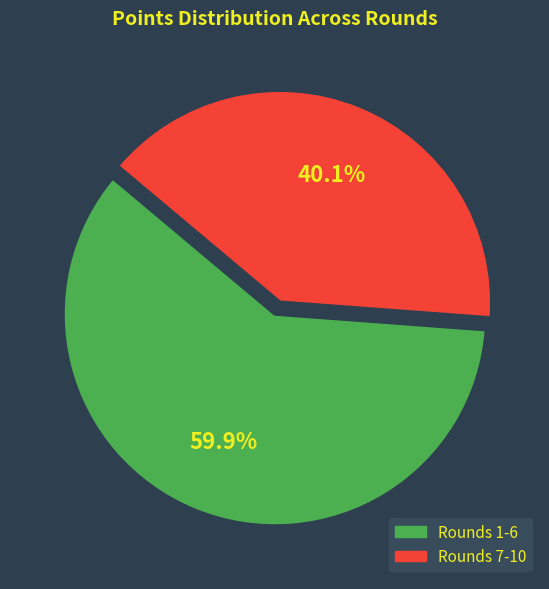

Is there a majority slice in this chart?

Yes